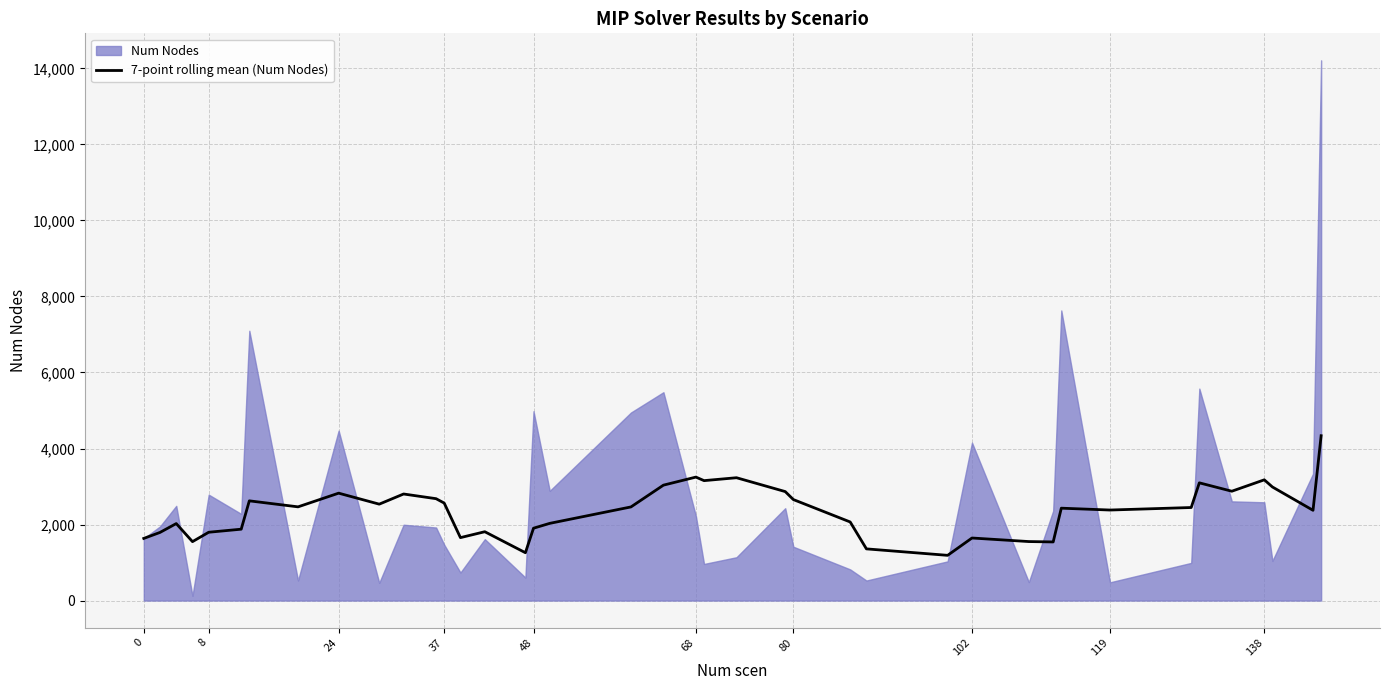

What is the minimum value for 7-point rolling mean (Num Nodes)?

1189.6